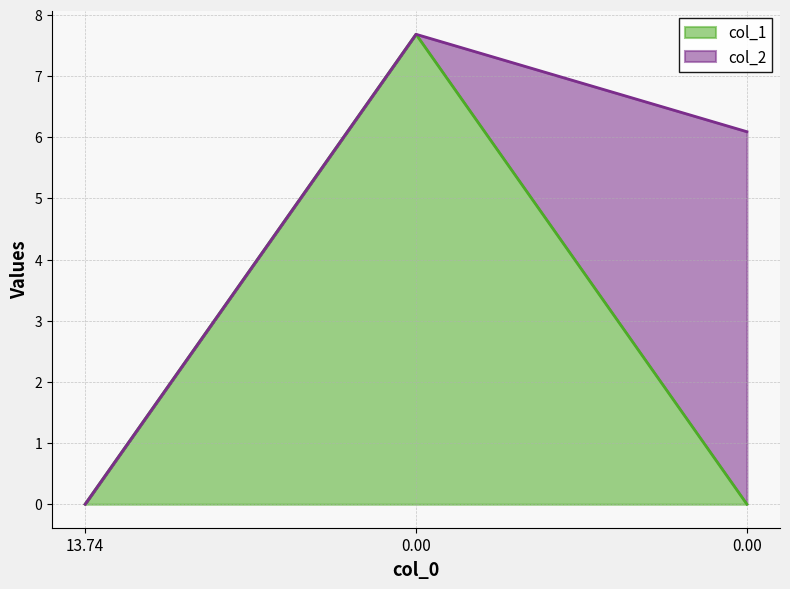

Does the chart have visible grid lines?

Yes